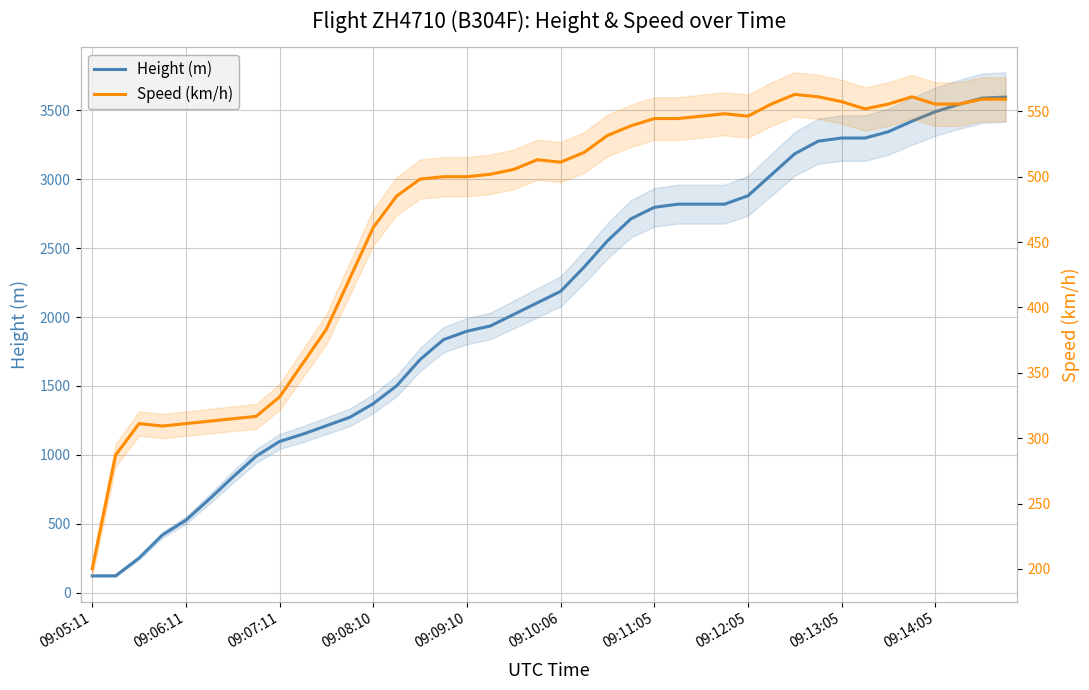

Reading left to right, extract all data points from this chart.

Height (m): 121.9	121.9	251.5	419.1	525.8	678.2	838.2	990.6	1097.3	1150.6	1211.6	1272.5	1371.6	1501.1	1691.6	1836.4	1897.4	1935.5	2019.3	2103.1	2186.9	2362.2	2552.7	2712.7	2796.5	2819.4	2819.4	2819.4	2880.4	3032.8	3185.2	3276.6	3299.5	3299.5	3345.2	3421.4	3490.0	3543.3	3589.0	3596.6
Speed (km/h): 200.0	287.1	311.1	309.3	311.1	313.0	314.8	316.7	331.5	357.4	383.4	422.3	461.1	485.2	498.2	500.0	500.0	501.9	505.6	513.0	511.2	518.6	531.5	538.9	544.5	544.5	546.3	548.2	546.3	555.6	563.0	561.2	557.5	551.9	555.6	561.2	555.6	555.6	559.3	559.3